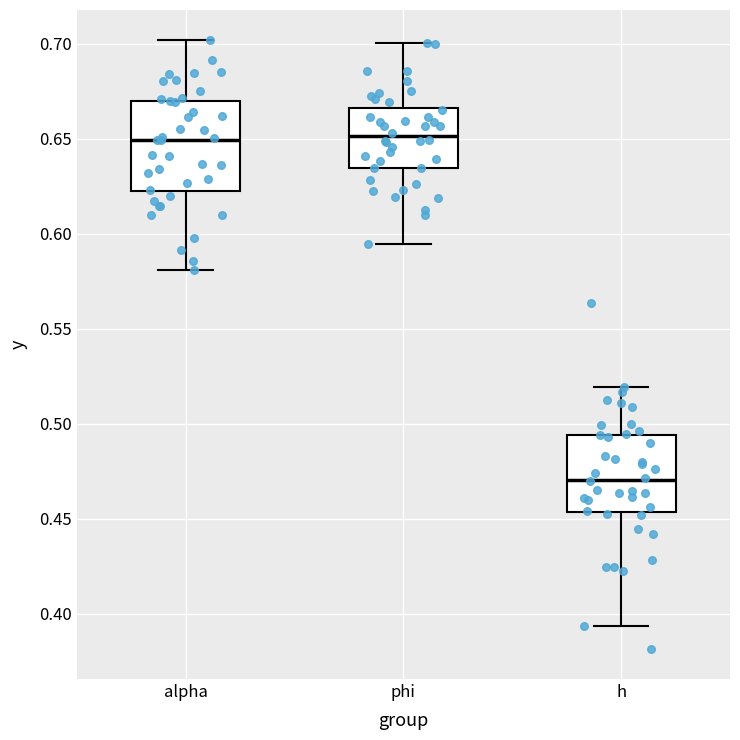

Reading left to right, read every box against the y-axis: the position of its median line, the range the box covers, and the ends of its whiskers. The values are not printed on the chart, so give them approximately, as read against the axis.

alpha: median 0.650, box 0.620 to 0.670, whiskers 0.580 to 0.700
phi: median 0.650, box 0.635 to 0.665, whiskers 0.595 to 0.700
h: median 0.470, box 0.455 to 0.495, whiskers 0.395 to 0.520